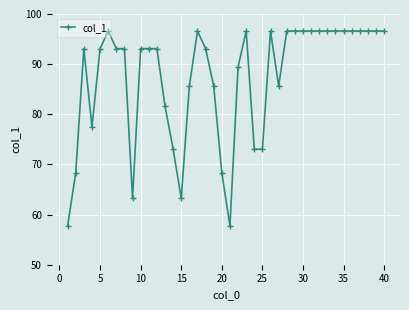

What is the average value?

87.3